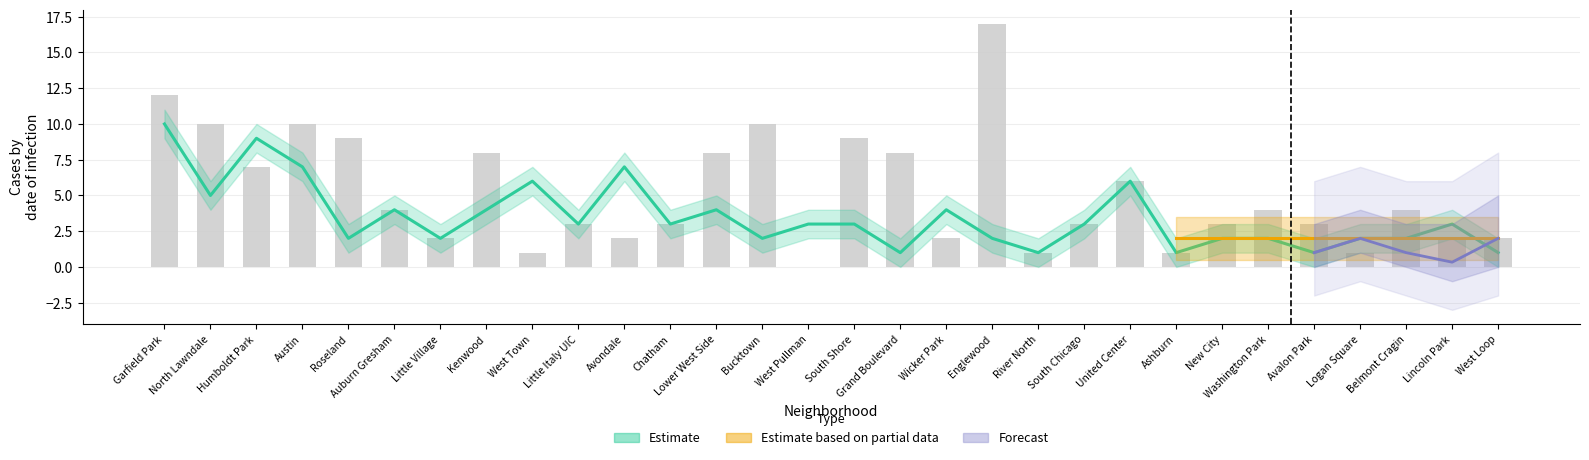

Rank the categories by value from lowest to highest.

West Pullman, West Town, River North, Ashburn, Logan Square, Little Village, Avondale, Wicker Park, Lincoln Park, West Loop, Little Italy UIC, Chatham, South Chicago, New City, Avalon Park, Auburn Gresham, Washington Park, Belmont Cragin, United Center, Humboldt Park, Kenwood, Lower West Side, Grand Boulevard, Roseland, South Shore, North Lawndale, Austin, Bucktown, Garfield Park, Englewood